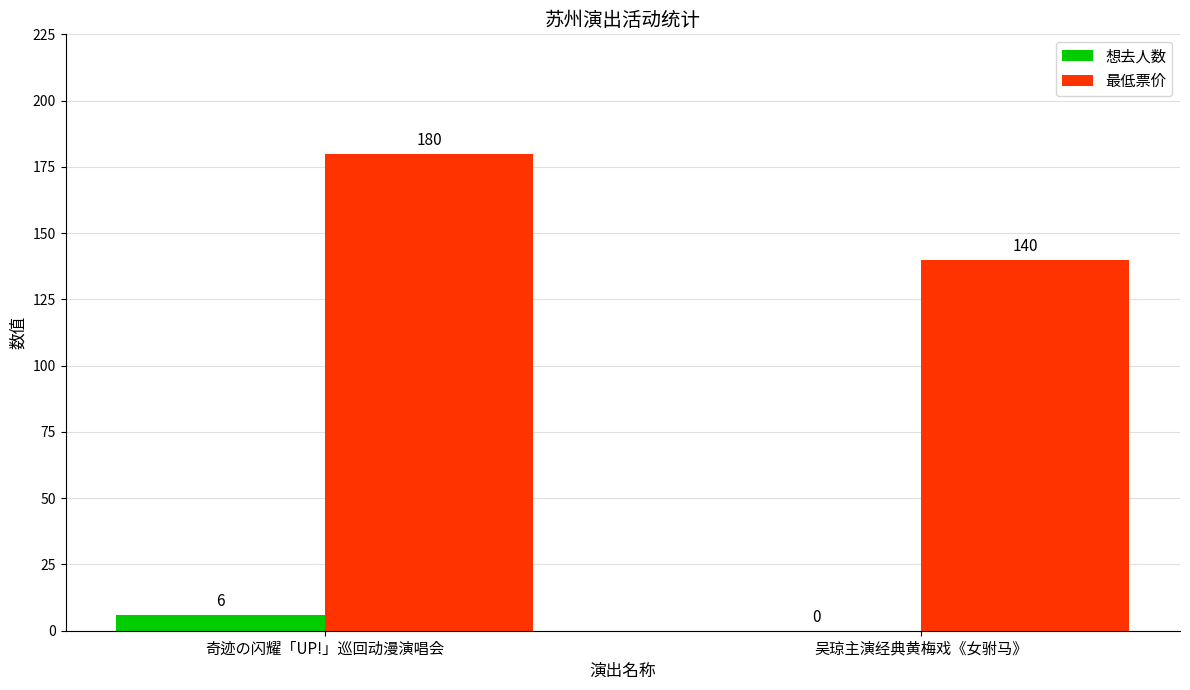

Is the value of 想去人数 at 吴琼主演经典黄梅戏《女驸马》 greater than the value of 最低票价 at 奇迹の闪耀「UP!」巡回动漫演唱会?

No